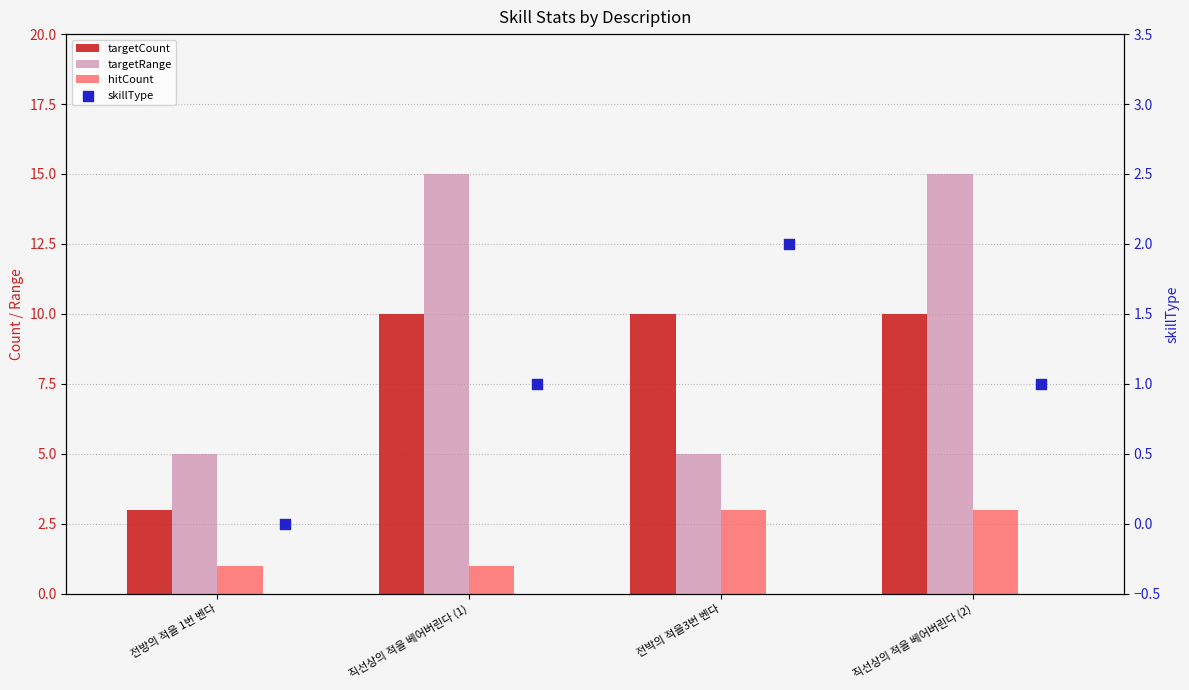

Which series has the largest total across all categories?

targetRange